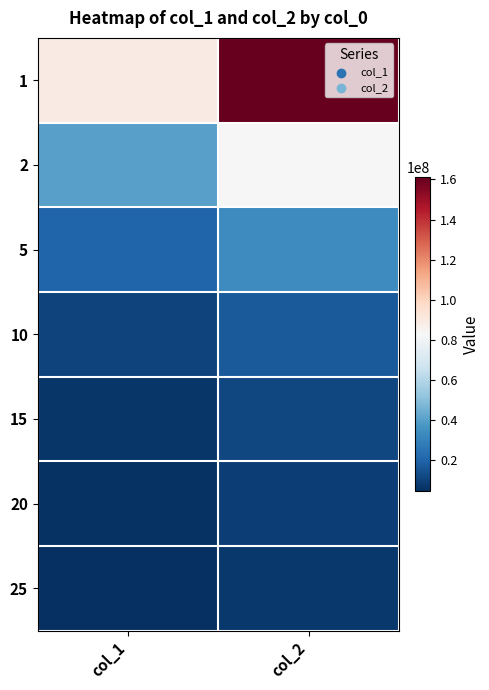

Reading left to right, transcribe all the data shown in this chart.

1: col_1=89379400.1	col_2=161088742.0
2: col_1=40019546.7	col_2=83219402.0
5: col_1=19898338.0	col_2=33310483.3
10: col_1=10092885.3	col_2=16914984.9
15: col_1=6929930.3	col_2=11626393.0
20: col_1=5362933.7	col_2=9005193.6
25: col_1=4491242.0	col_2=7545526.4